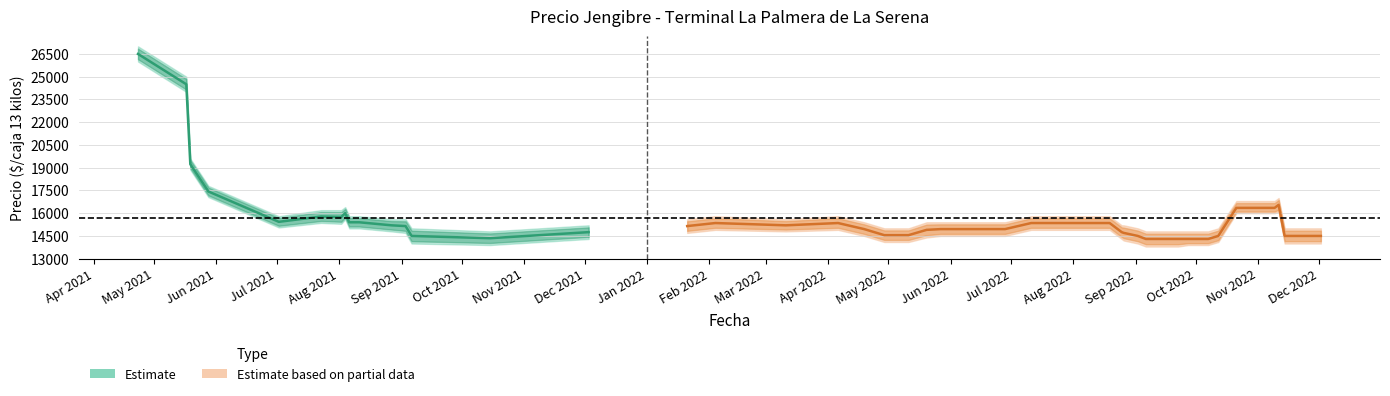

True or false: Precio minimo and Precio maximo intersect in this chart.

False